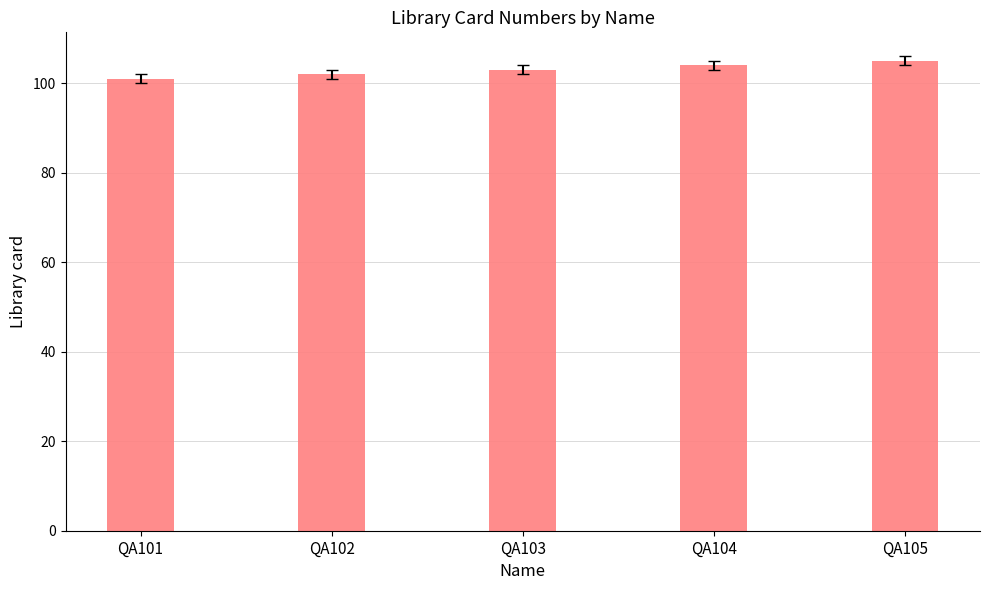

Reading right to left, extract all data points from this chart.

105	104	103	102	101